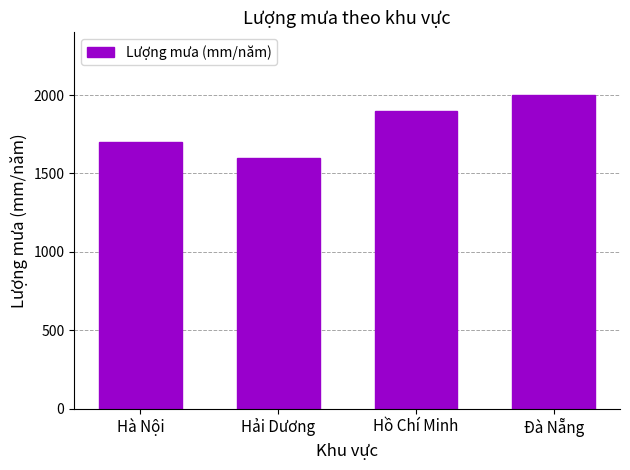

Rank the categories by value from highest to lowest.

Đà Nẵng, Hồ Chí Minh, Hà Nội, Hải Dương